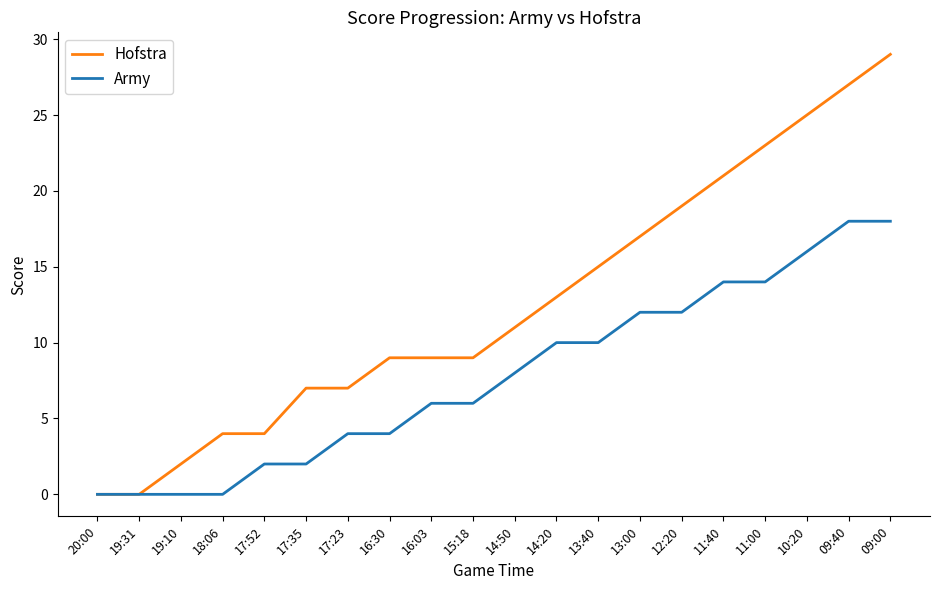

List the series in order of their overall mean, lowest first.

Army, Hofstra